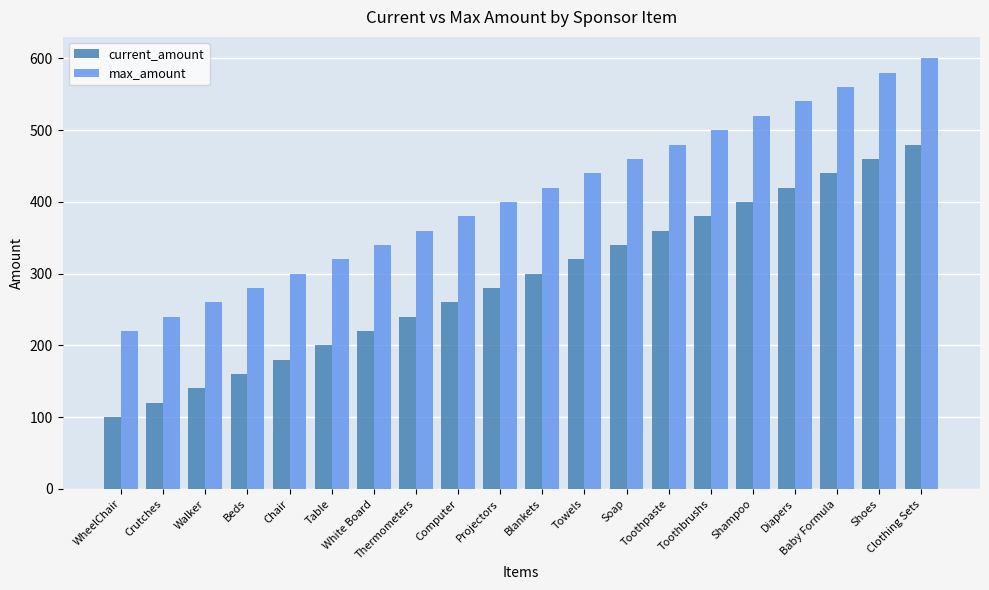

List the series in order of their peak value, lowest first.

current_amount, max_amount